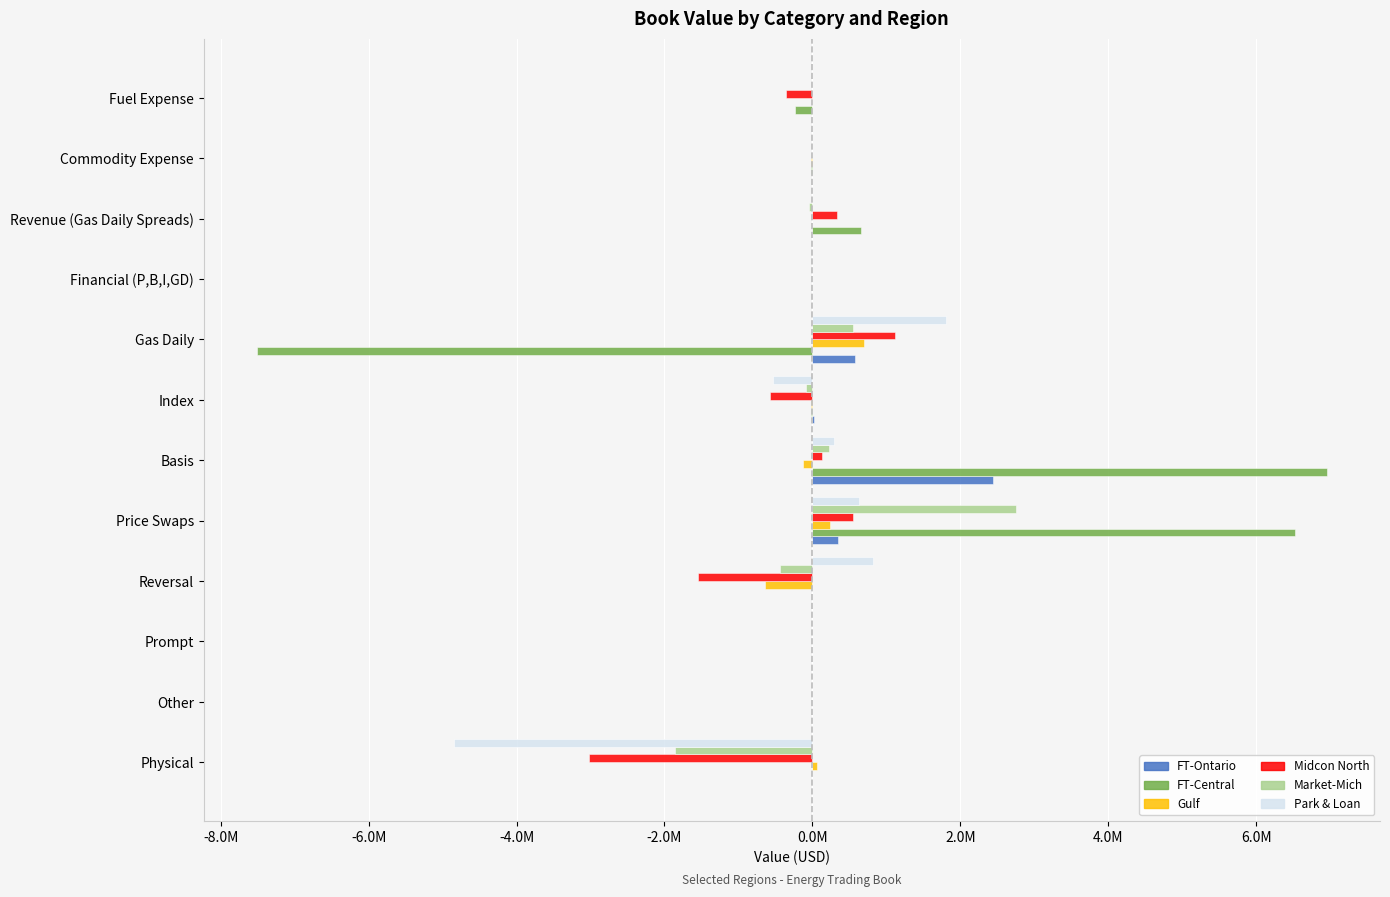

True or false: Park & Loan has a value of 0.0 at Index.

True